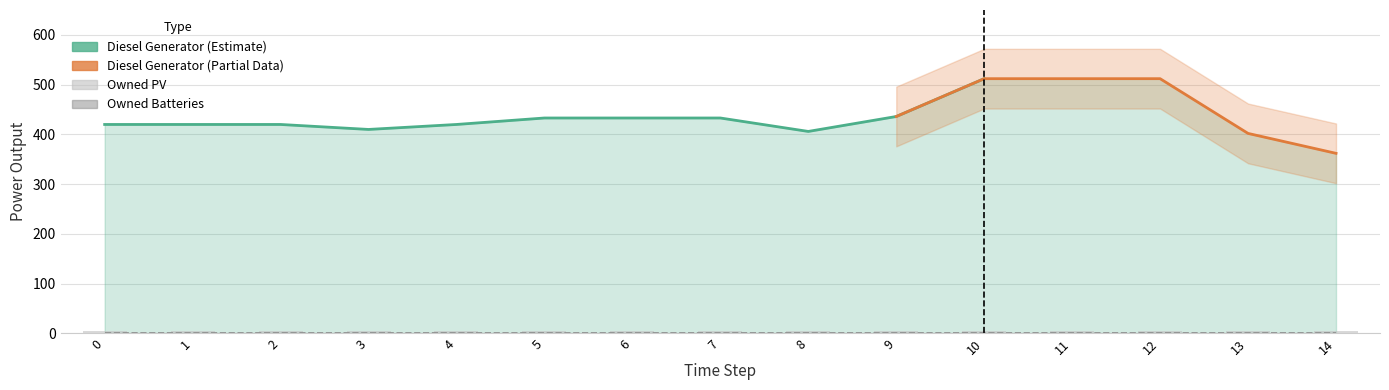

True or false: Owned PV has a value of 0 at 8.

True